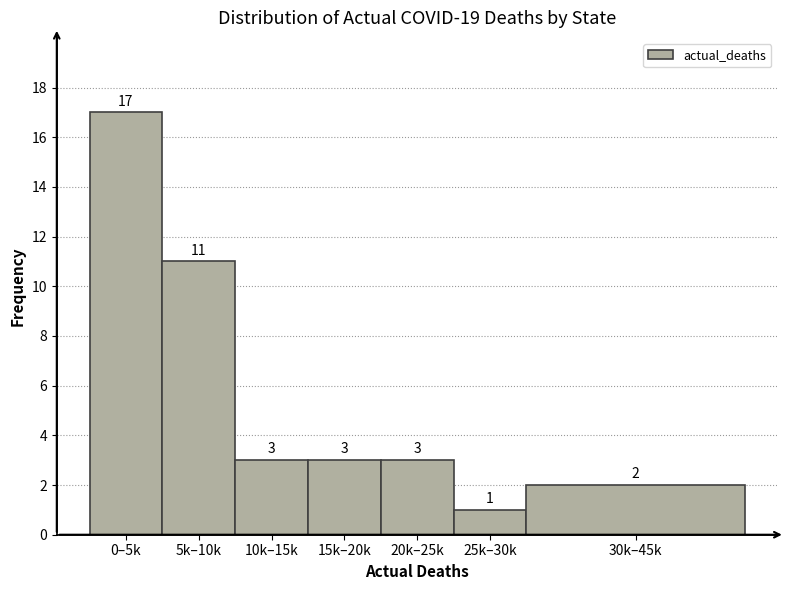

Reading right to left, list all the values displayed in this chart.

2	1	3	3	3	11	17